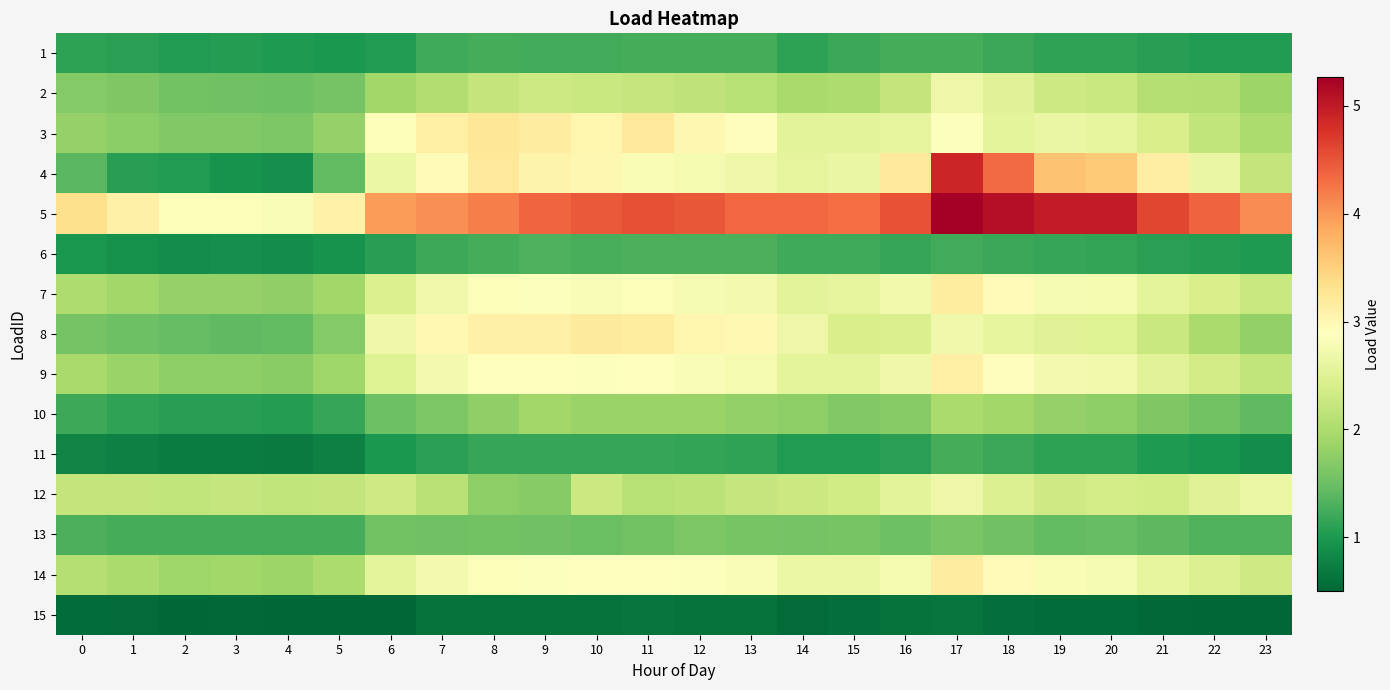

What is the difference between the highest and lowest values at 5?

2.6